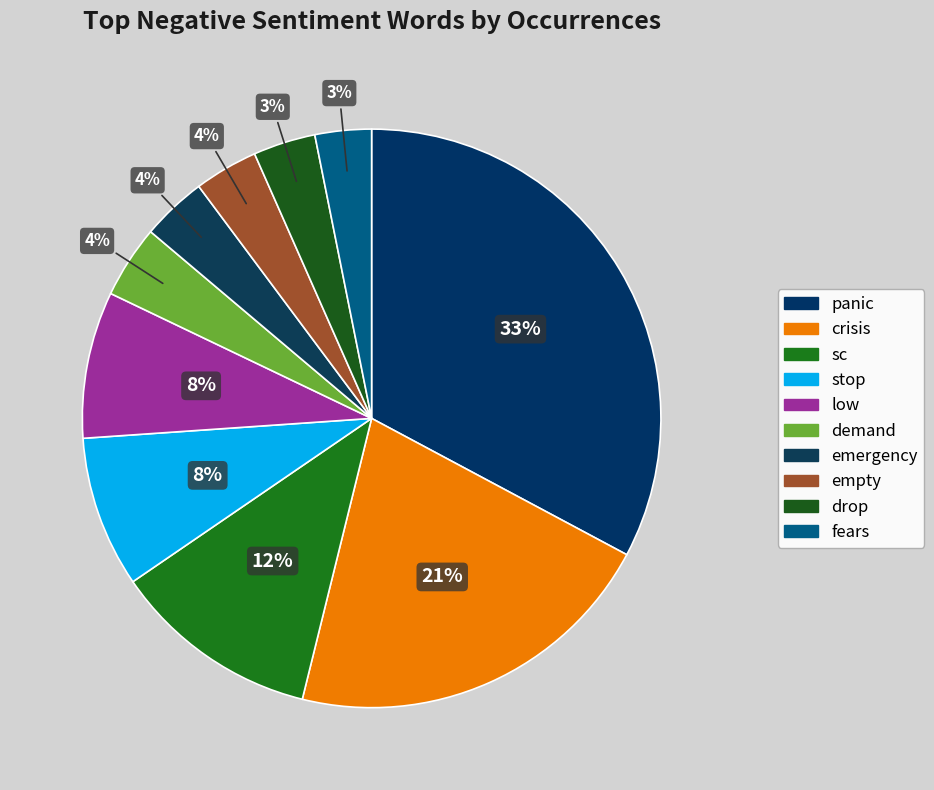

What is the smallest slice in the pie chart?

fears